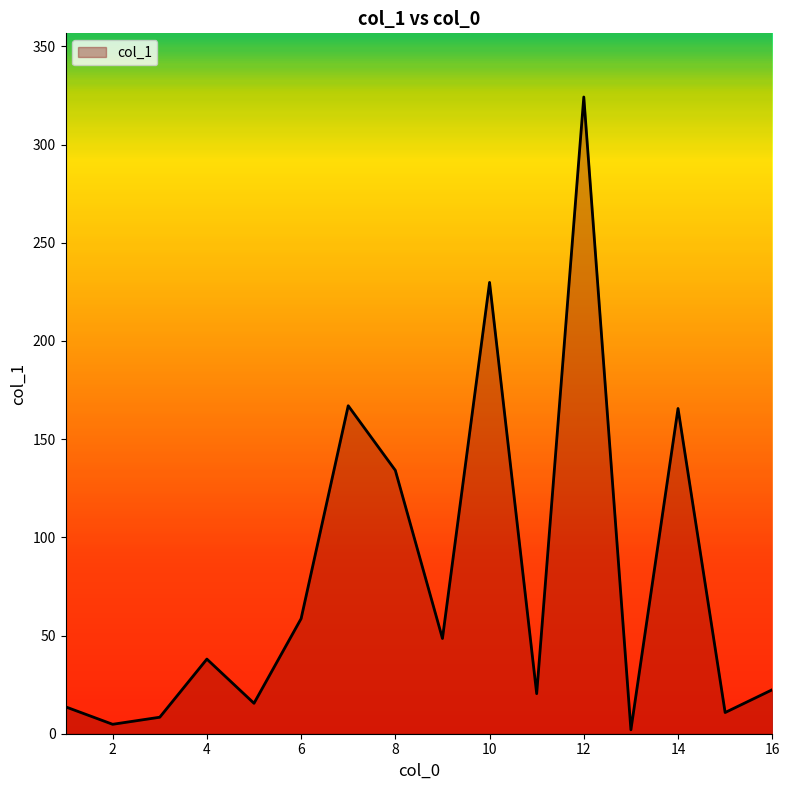

What is the difference between the maximum and minimum values?

322.2